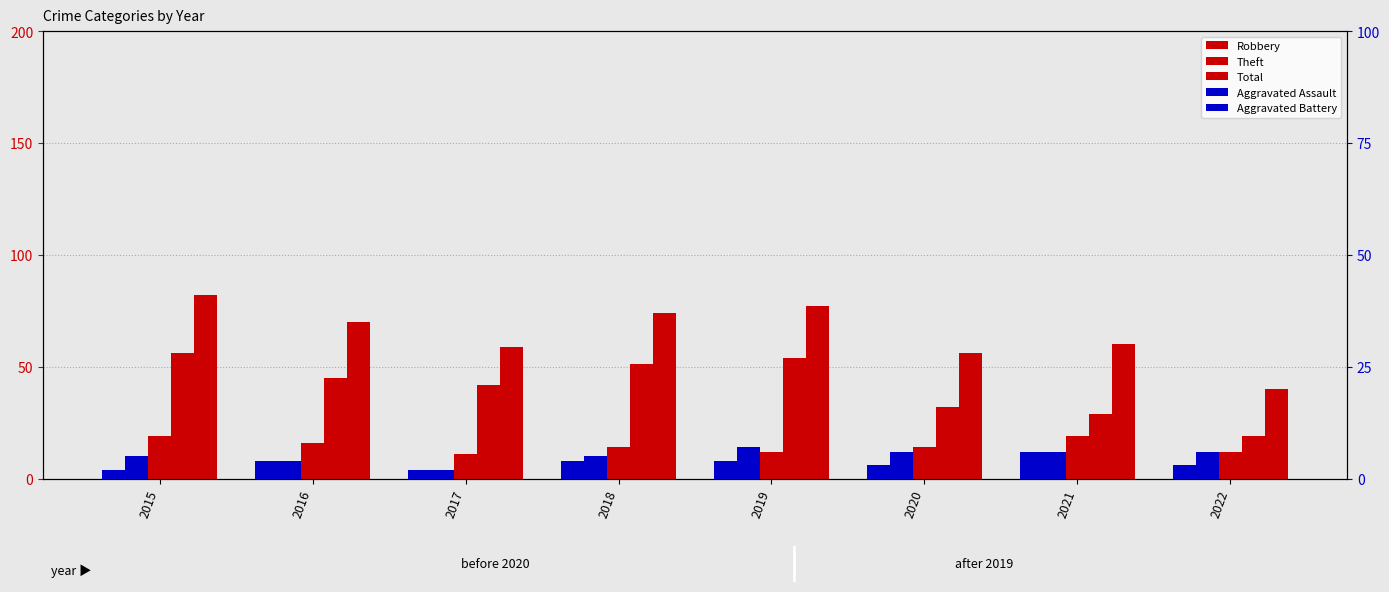

What is the sum of all Robbery values?

117